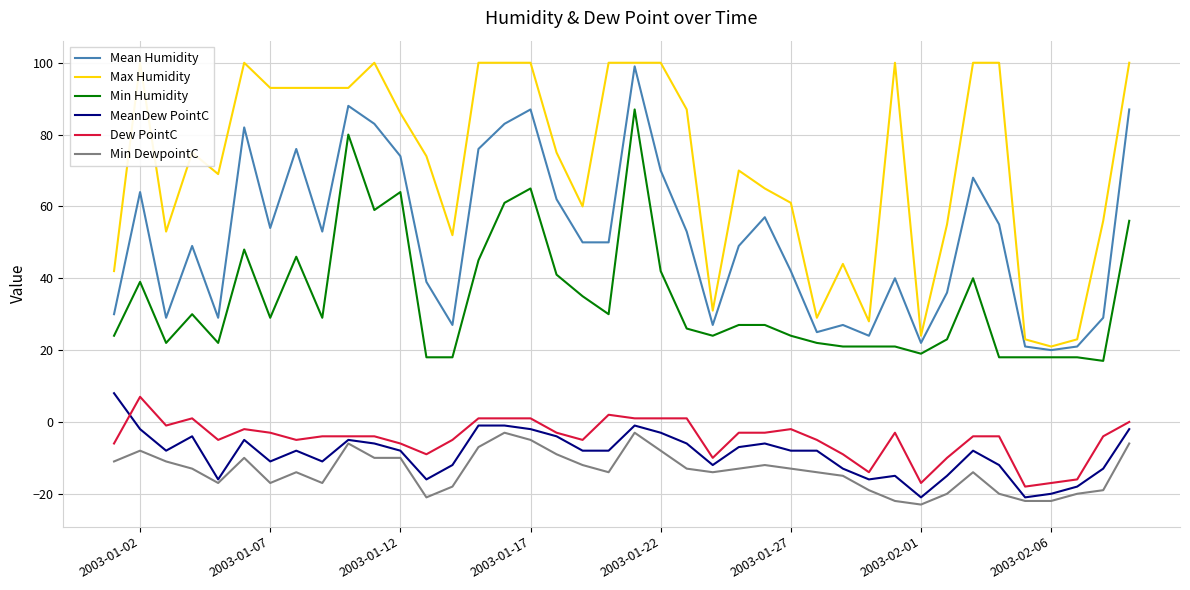

What is the maximum value for Min Humidity?

87